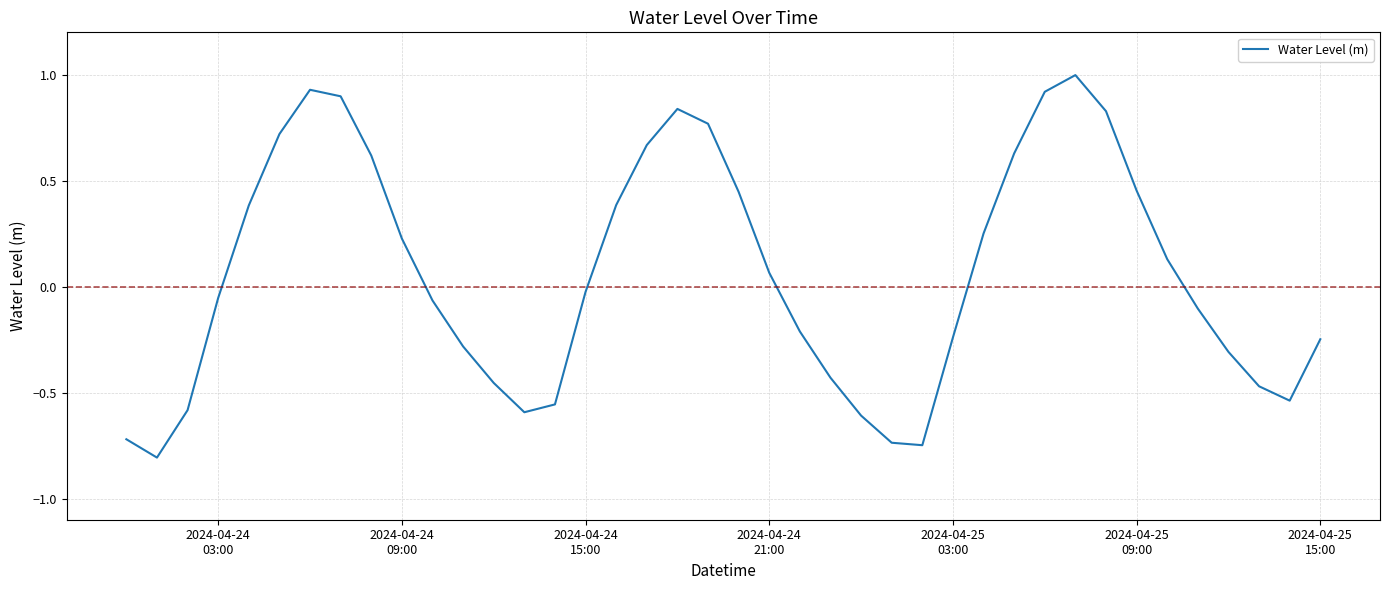

What is the greatest value displayed?

1.0